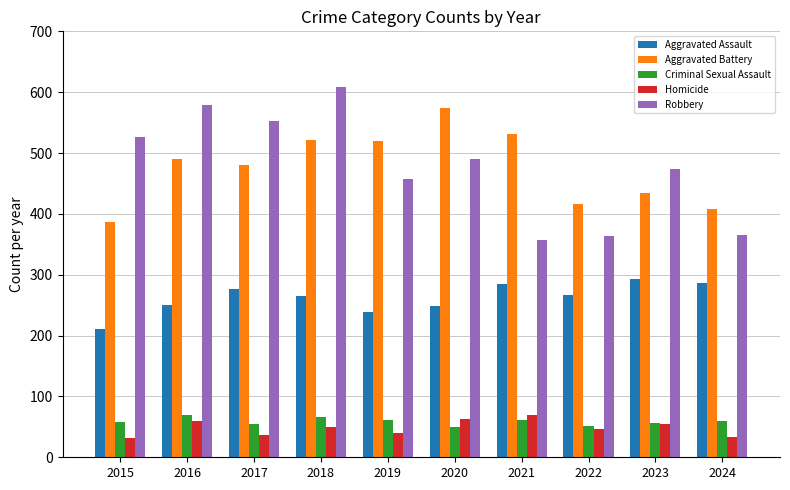

Rank the series at 2021 from highest to lowest value.

Aggravated Battery, Robbery, Aggravated Assault, Homicide, Criminal Sexual Assault